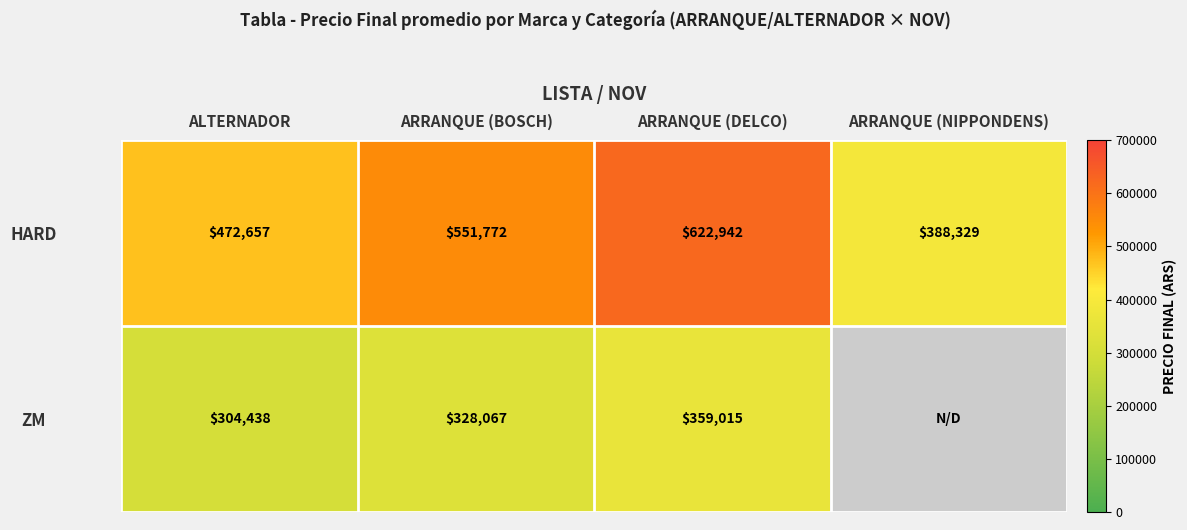

What is the sum of the ZM values at ALTERNADOR and ARRANQUE (DELCO)?

663453